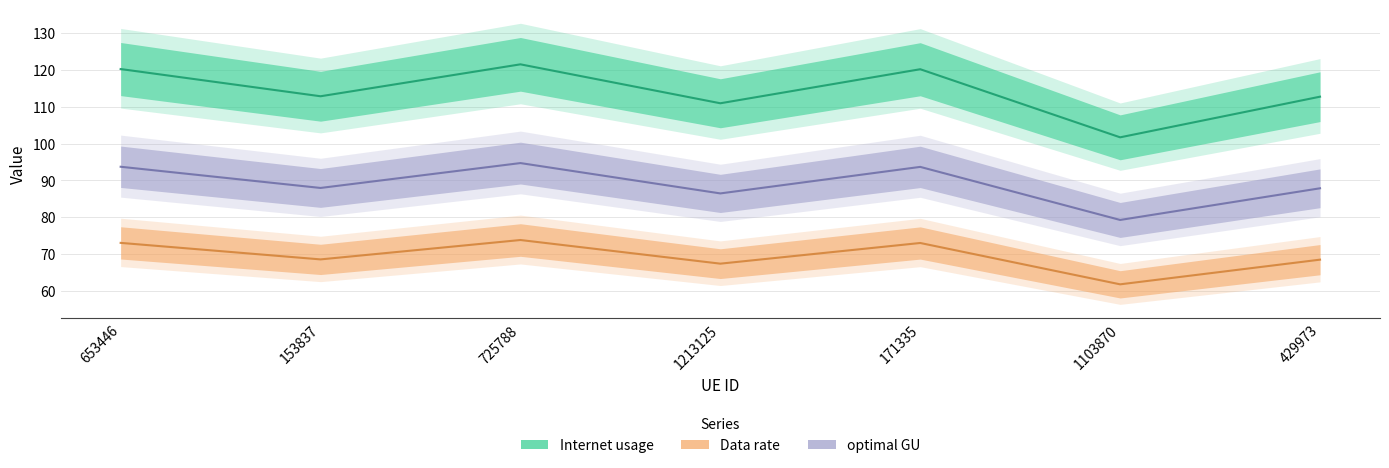

What is the label of the 1st point from the right?

429973